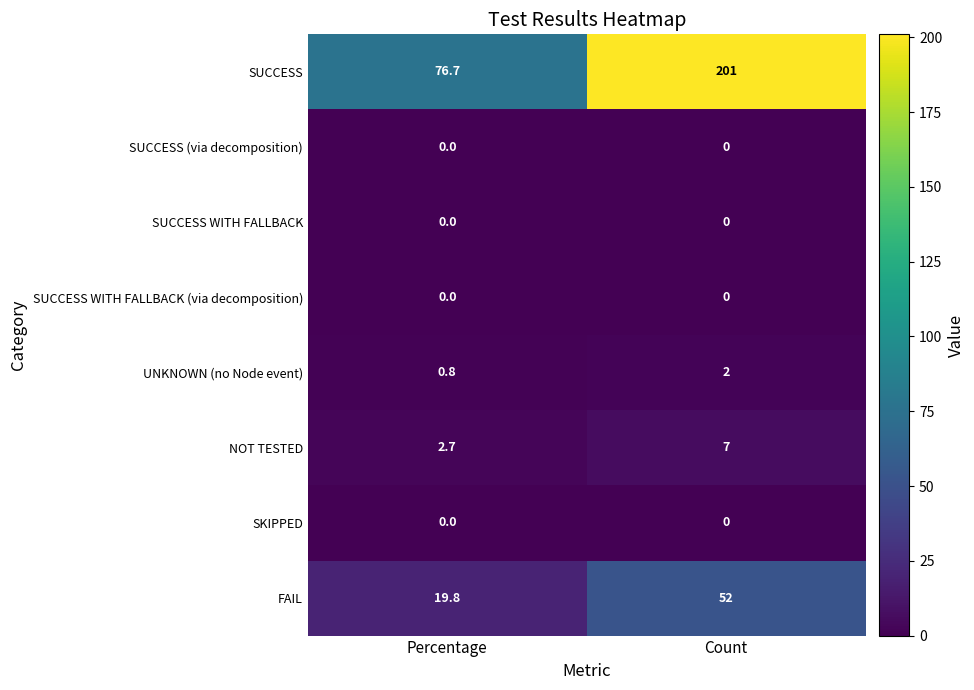

What value does the UNKNOWN (no Node event) series have at Percentage?

0.8